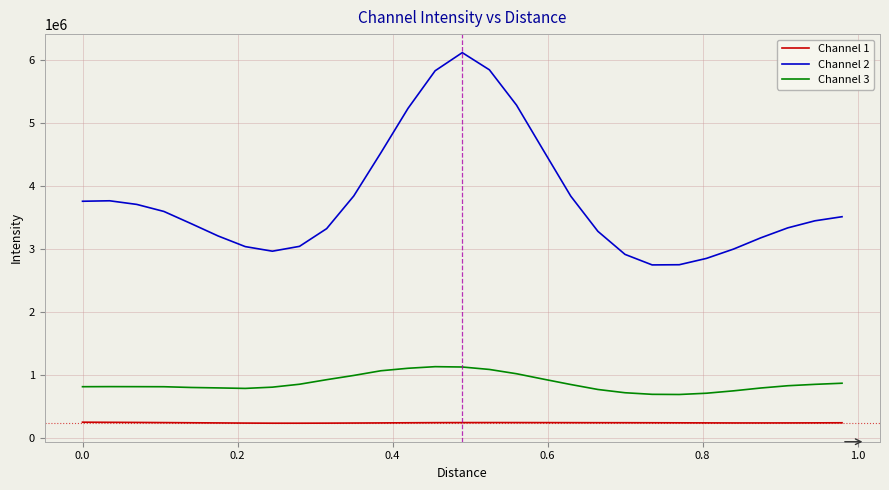

Which series has the largest range (max minus min)?

Channel 2